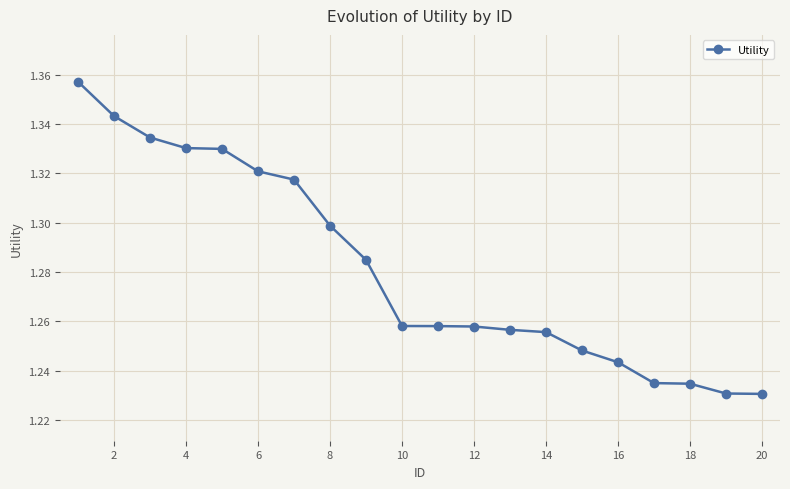

Does the chart have visible grid lines?

Yes